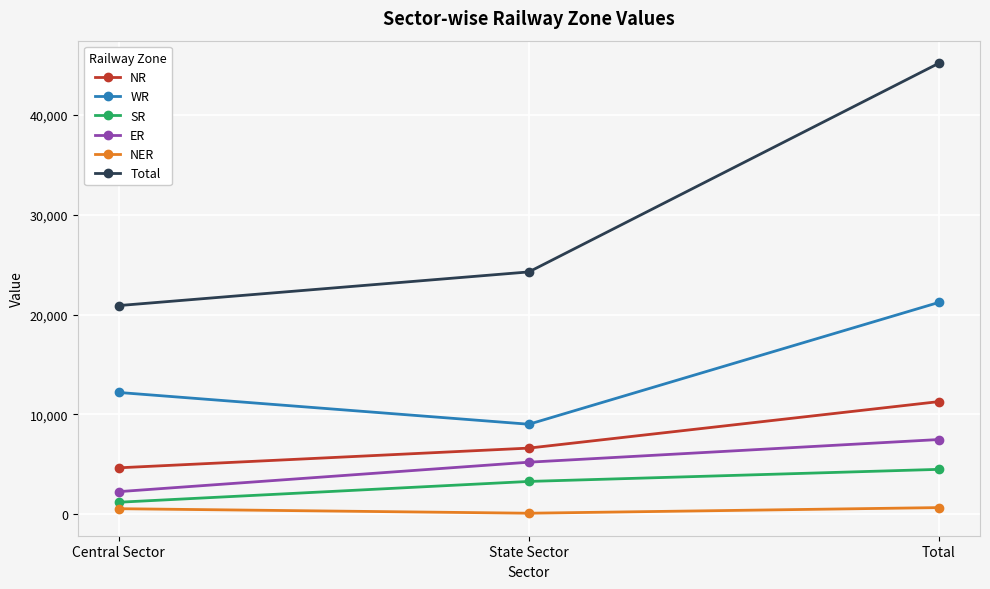

What is the spread (max minus min) of values at Central Sector?

20336